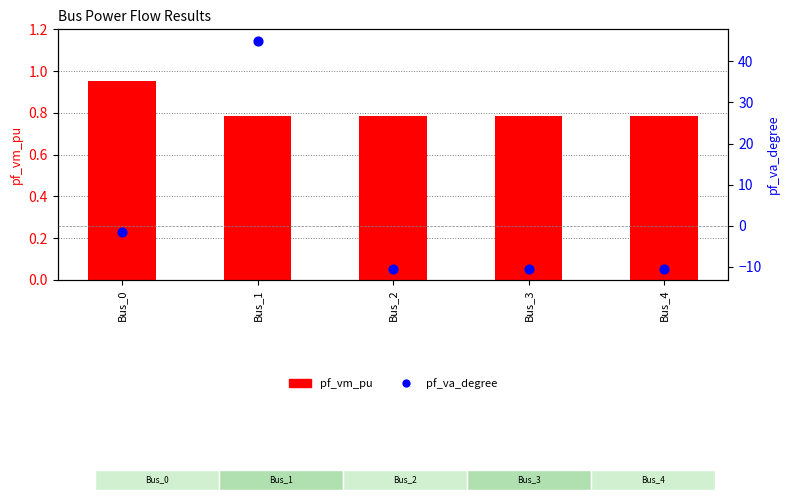

Which series reaches the maximum Y coordinate?

pf_va_degree